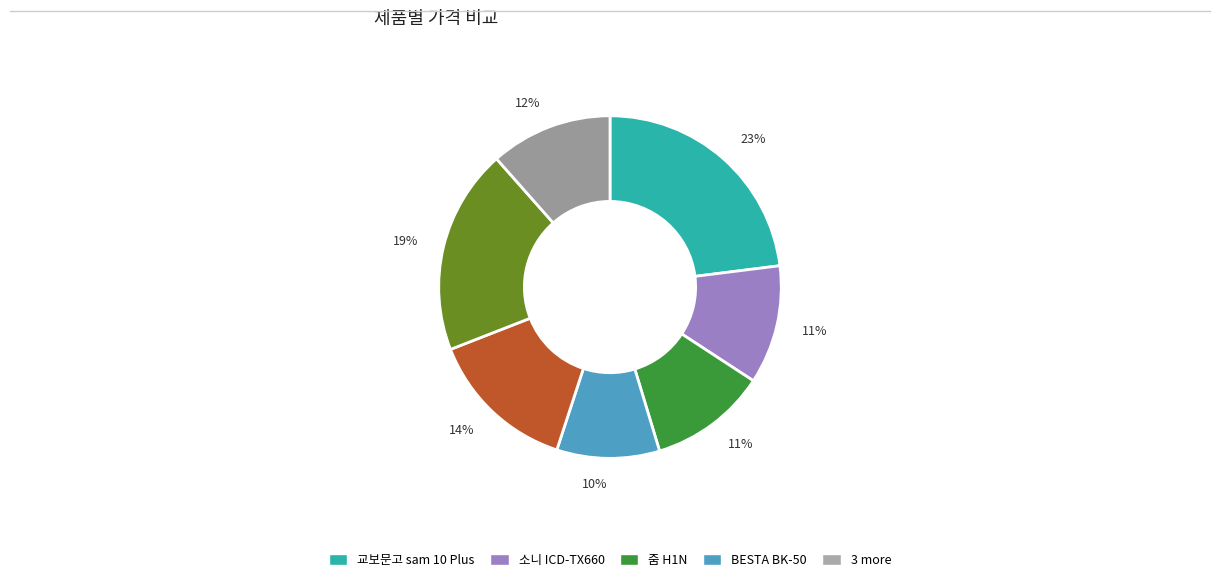

To the nearest percent, what is the average slice percentage?

14%